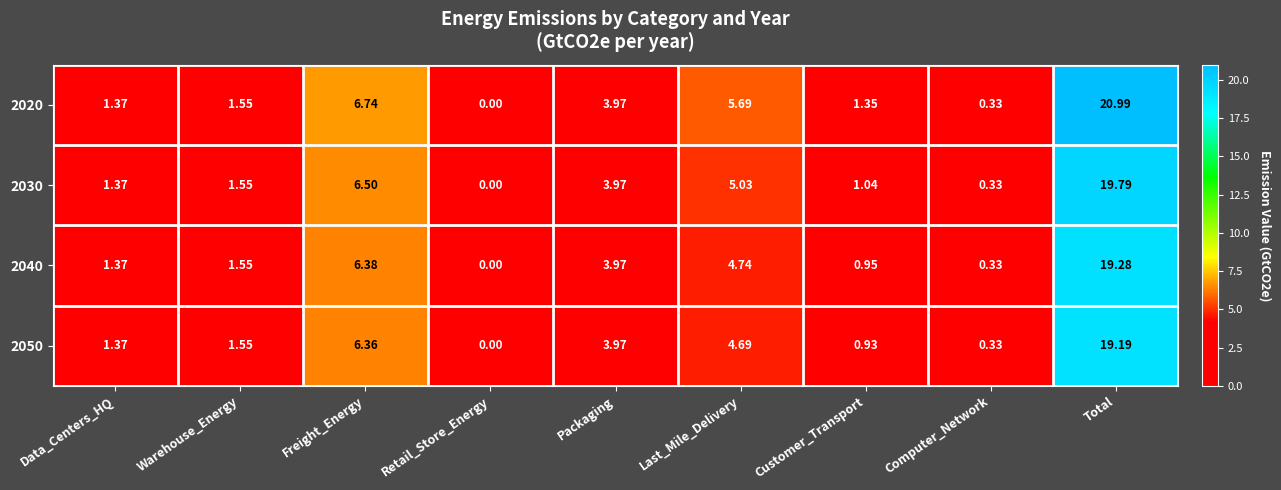

How many values in the 2050 series are below 1?

3